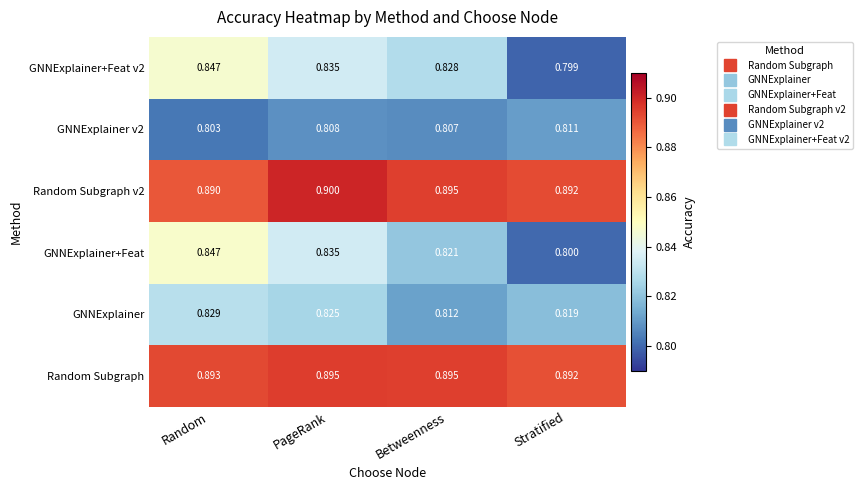

Rank the categories by GNNExplainer value from lowest to highest.

Betweenness, Stratified, PageRank, Random